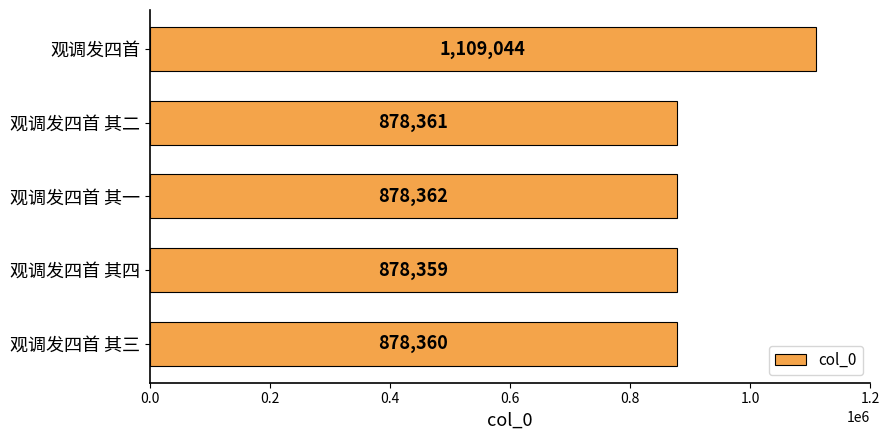

At which category does the chart reach its minimum across all series?

观调发四首 其四